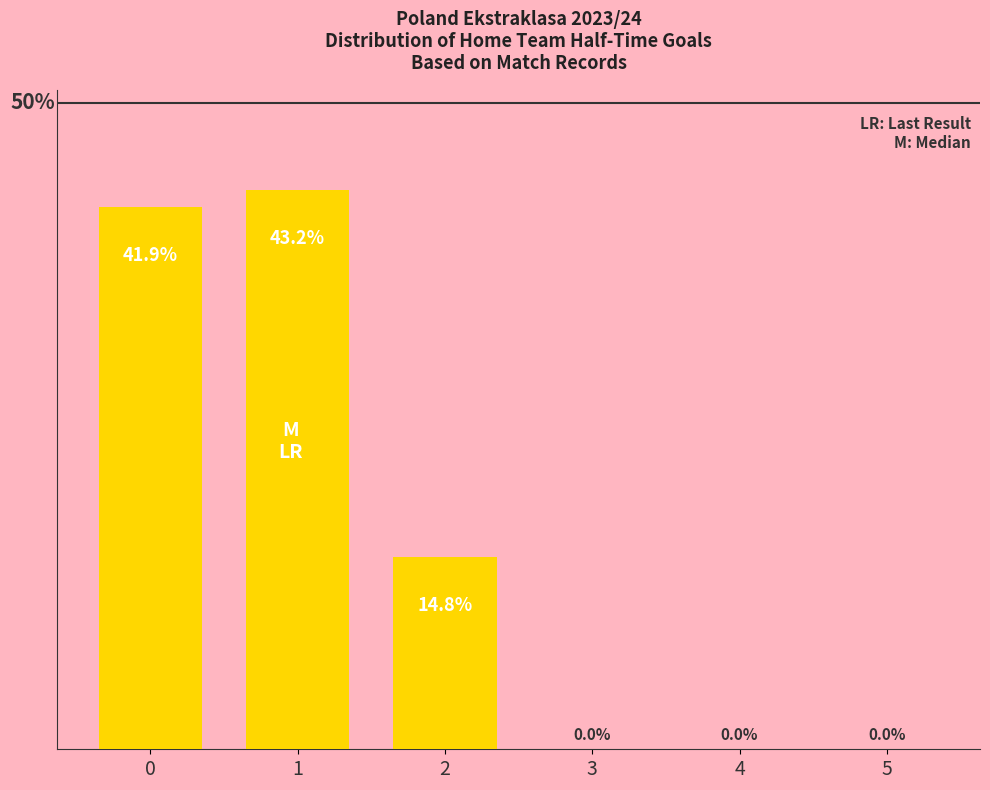

What is the average value?

16.7